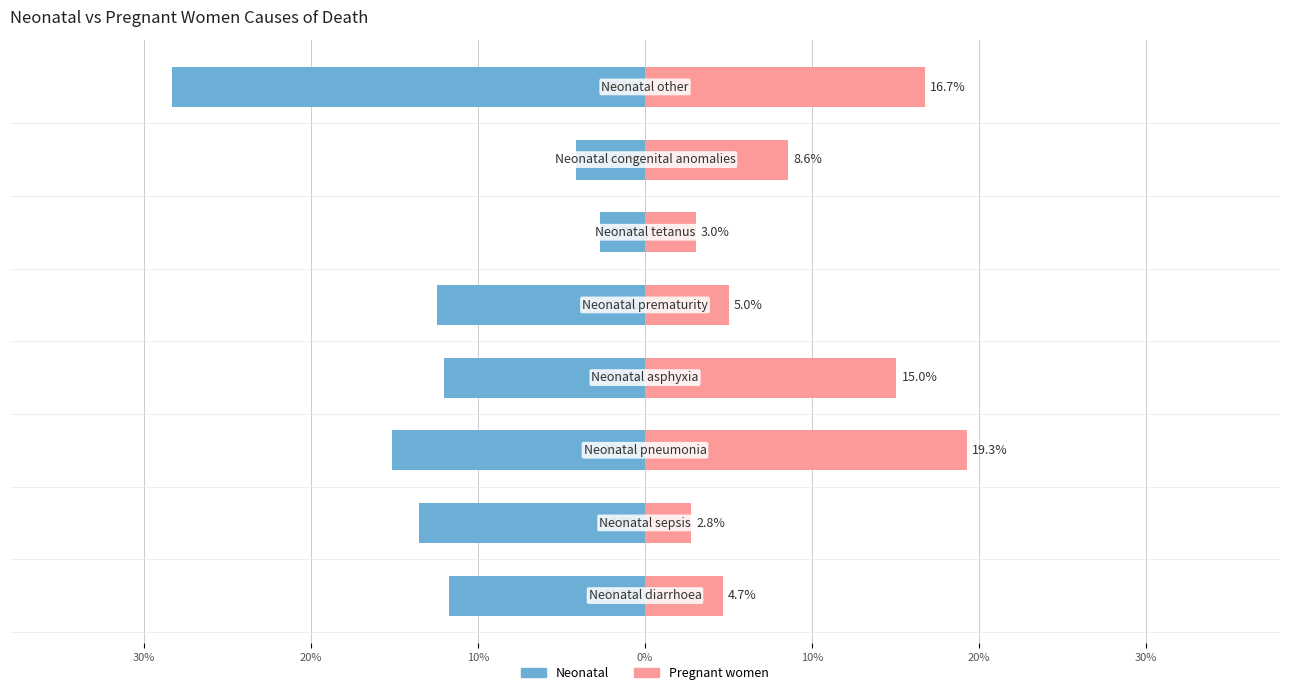

At how many categories does at least one series exceed 0?

8